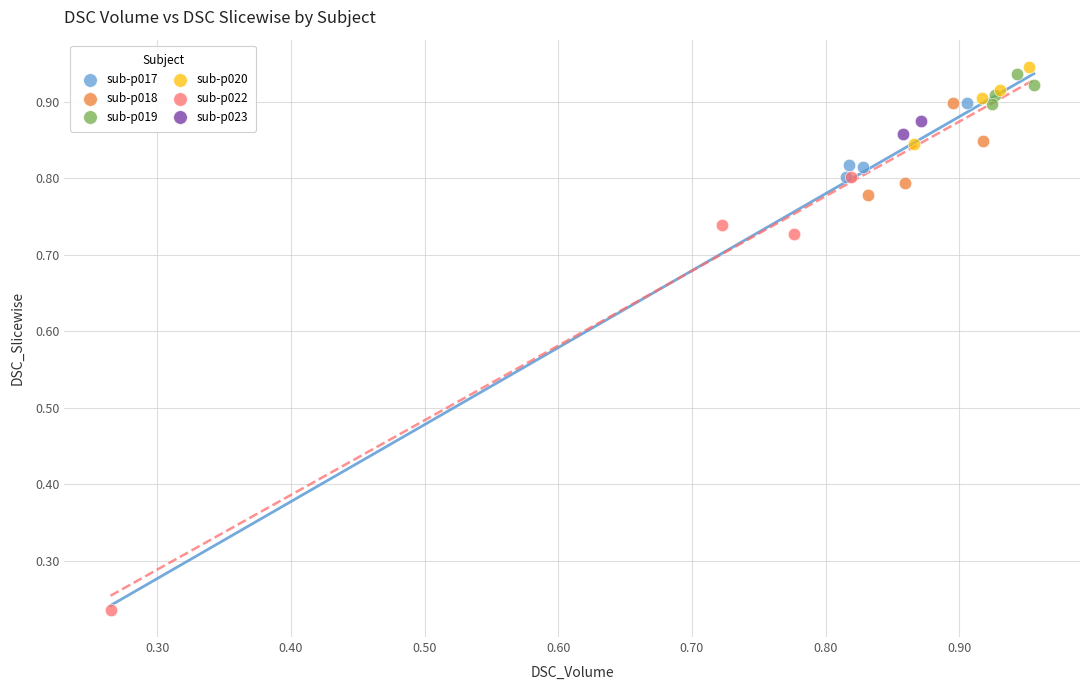

Which series has the widest spread of Y values?

sub-p022